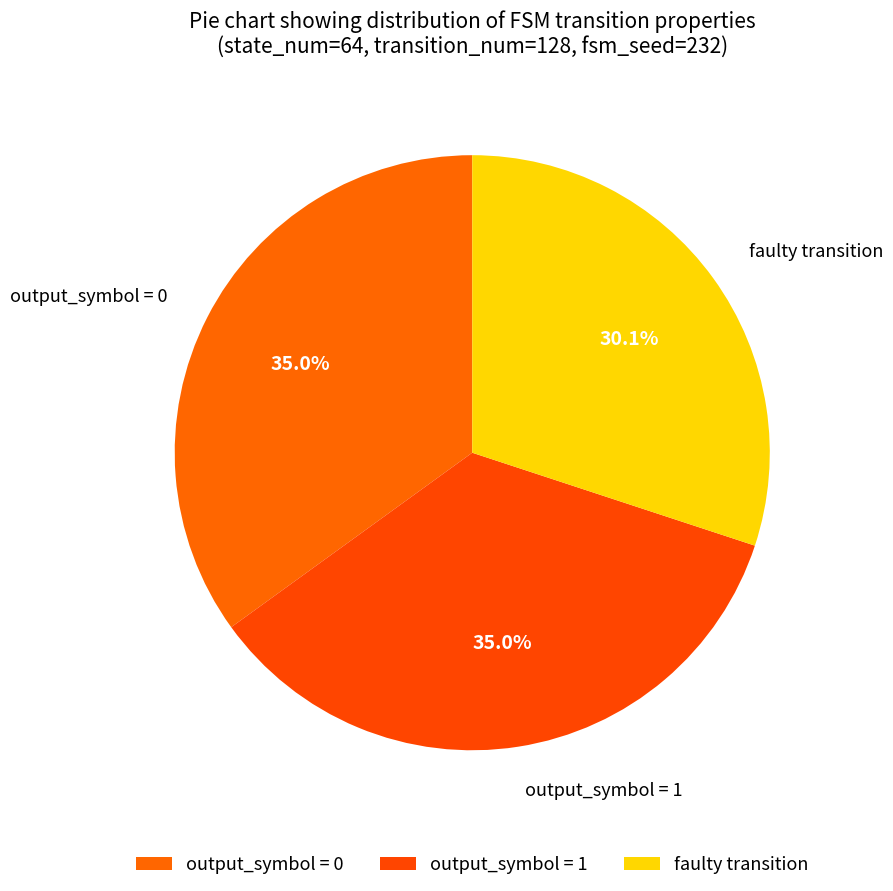

How many segments does this pie chart have?

3